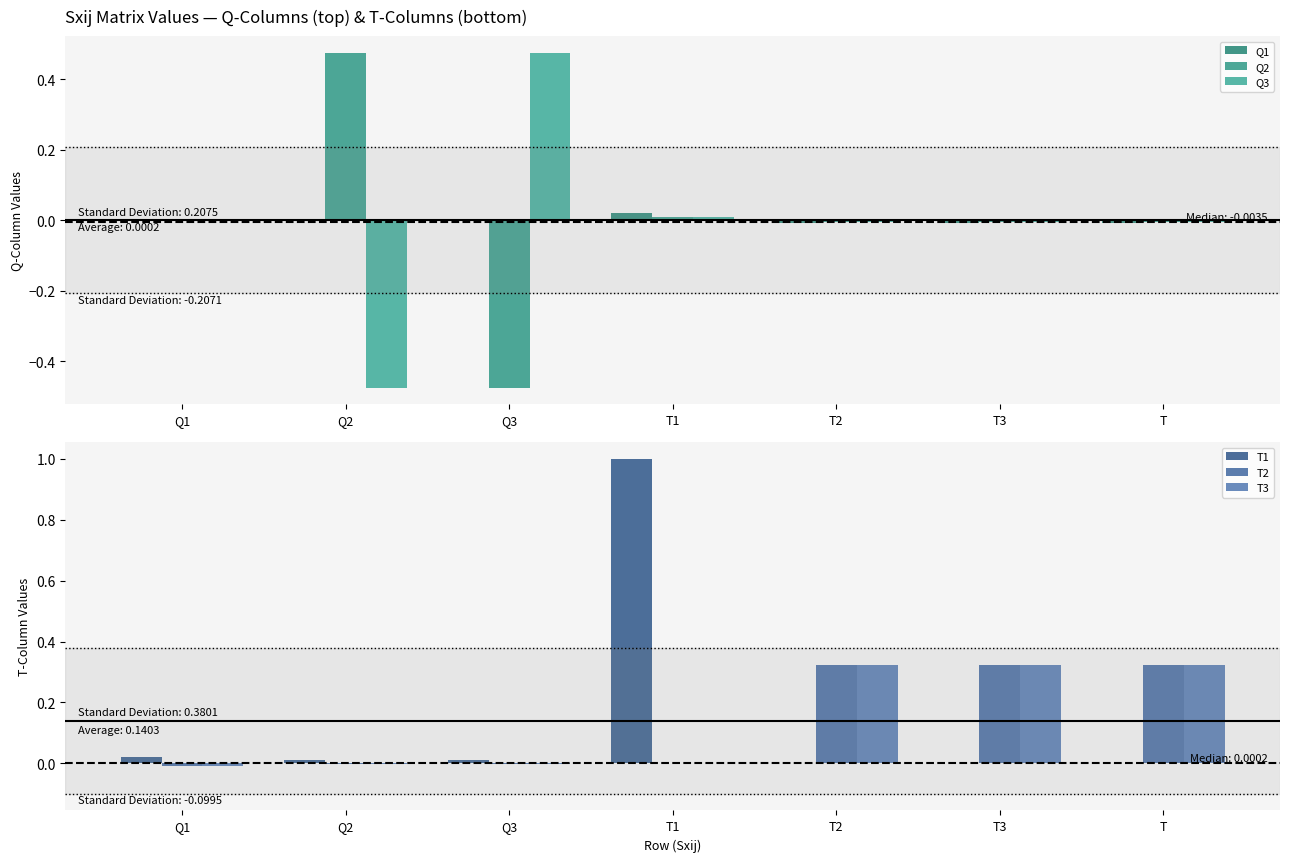

Which series changed the most between Q2 and T?

Q2